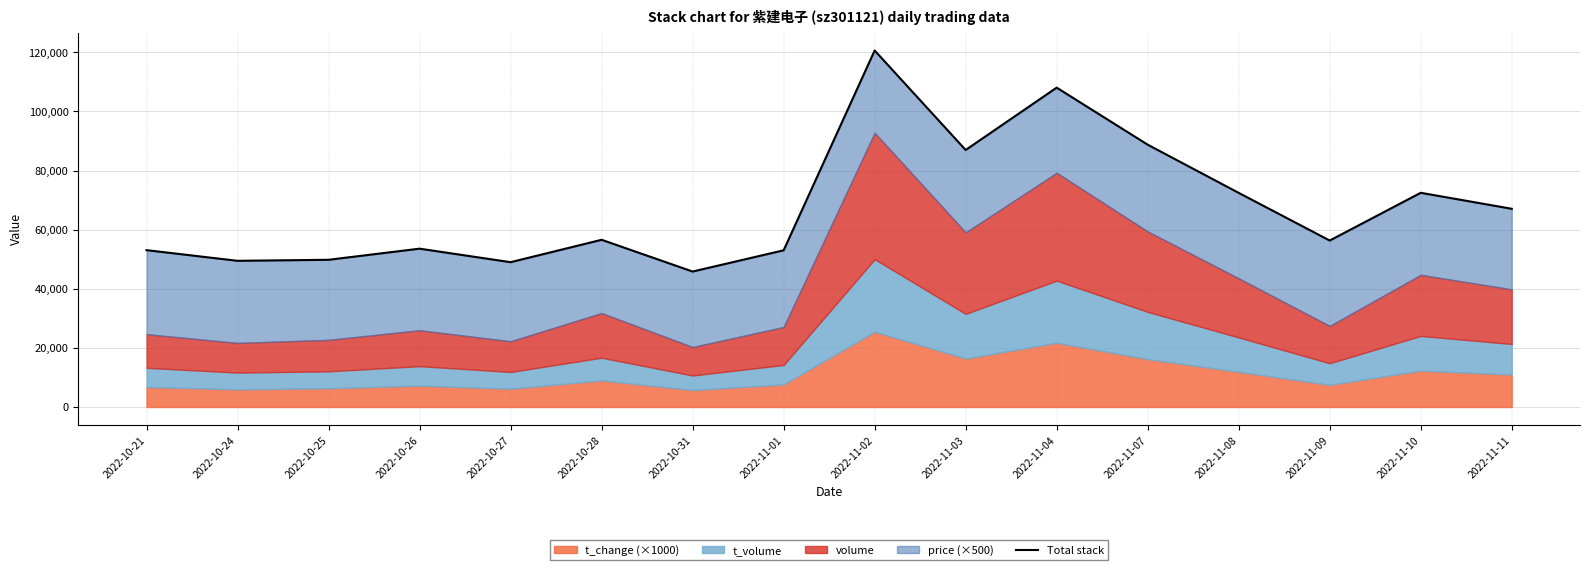

True or false: there are more than 1 points higher than both neighbors.

True